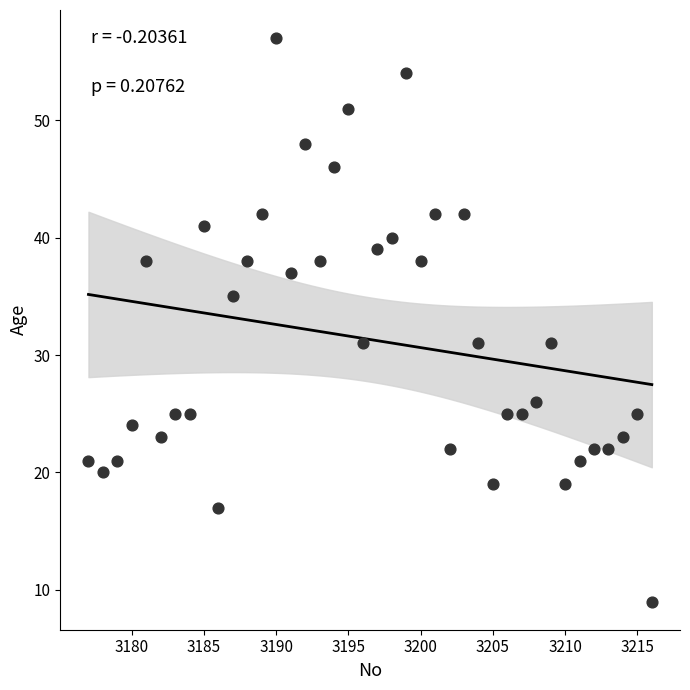

What is the range of Y values (max minus min)?

48